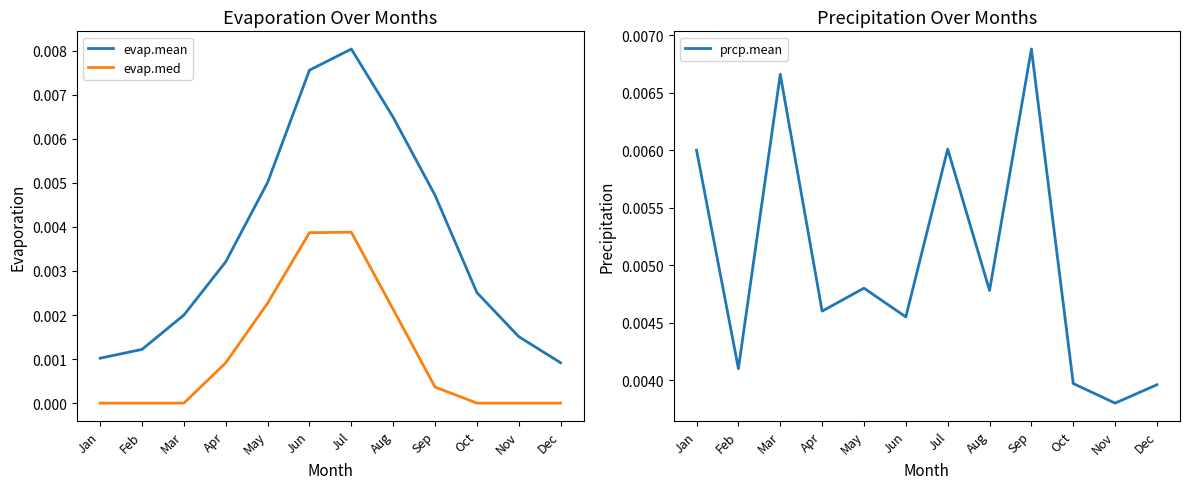

True or false: prcp.mean has a value of 0.0 at Jul.

False